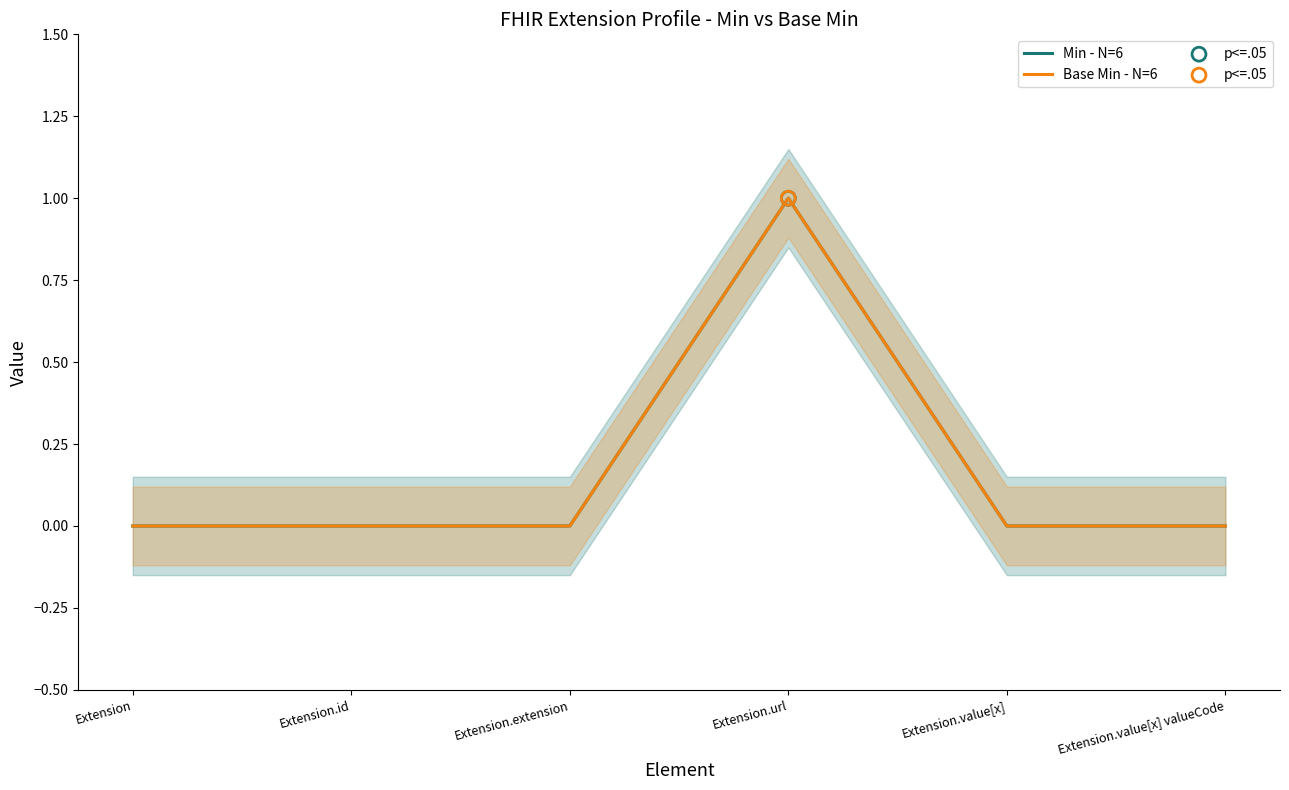

What are all the series names shown in the legend?

Min - N=6, Base Min - N=6